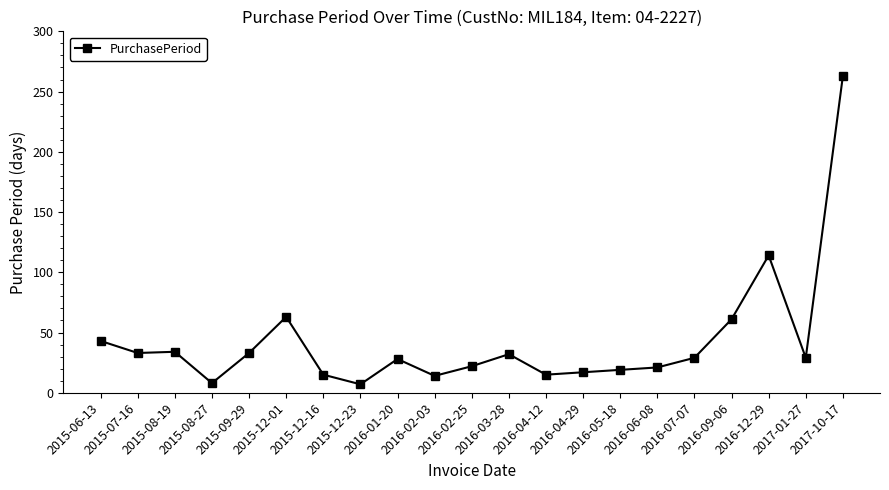

What position from the right is 2016-06-08?

6